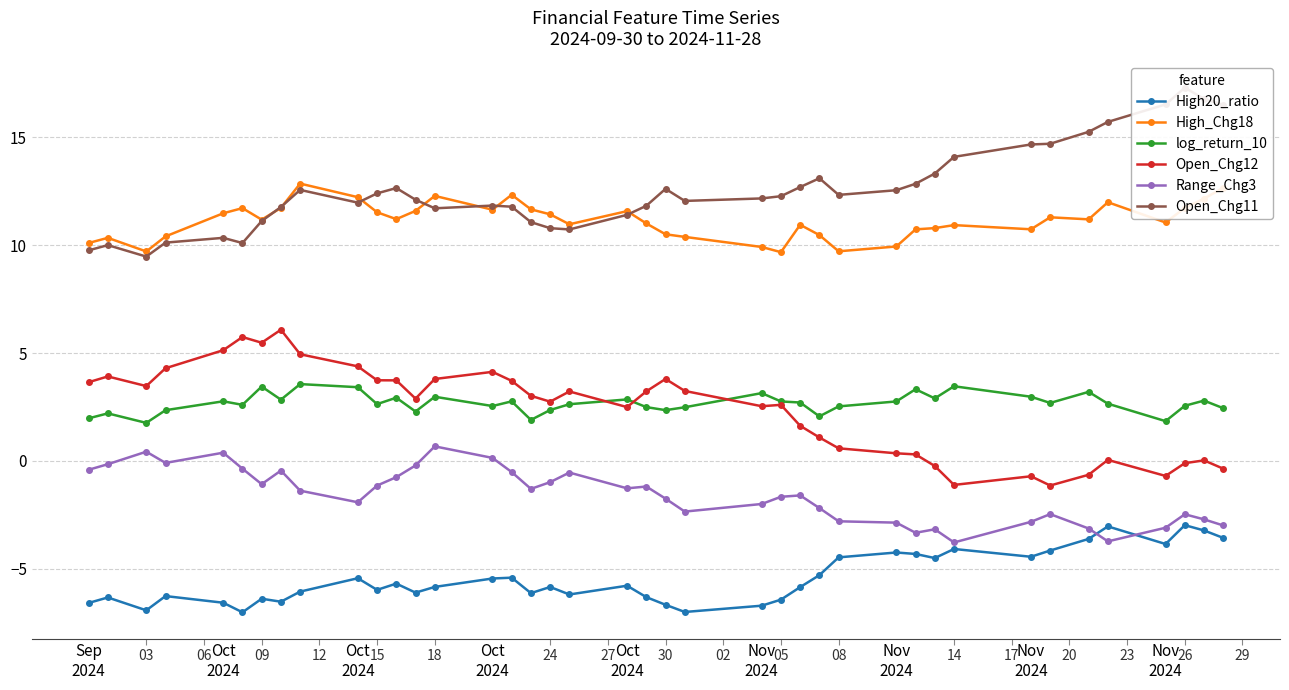

The value of High20_ratio at Nov 2024 is -3.9. True or false?

True